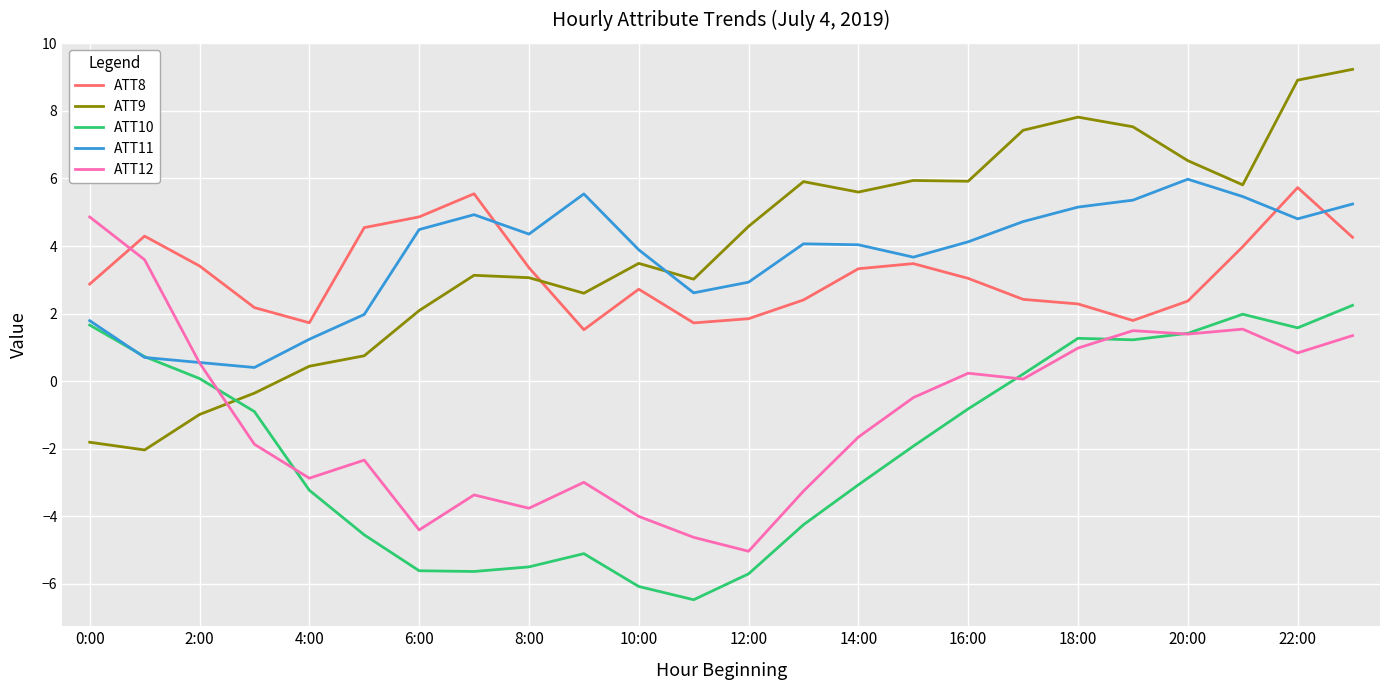

Which series ends up on top after the final intersection of ATT12 and ATT8?

ATT8